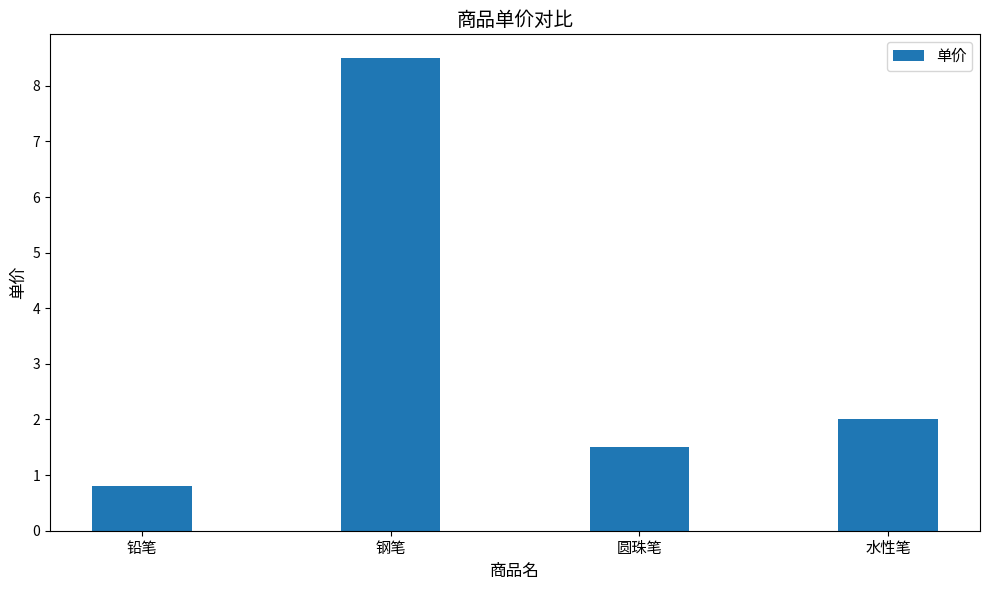

Does the chart contain any negative values?

No